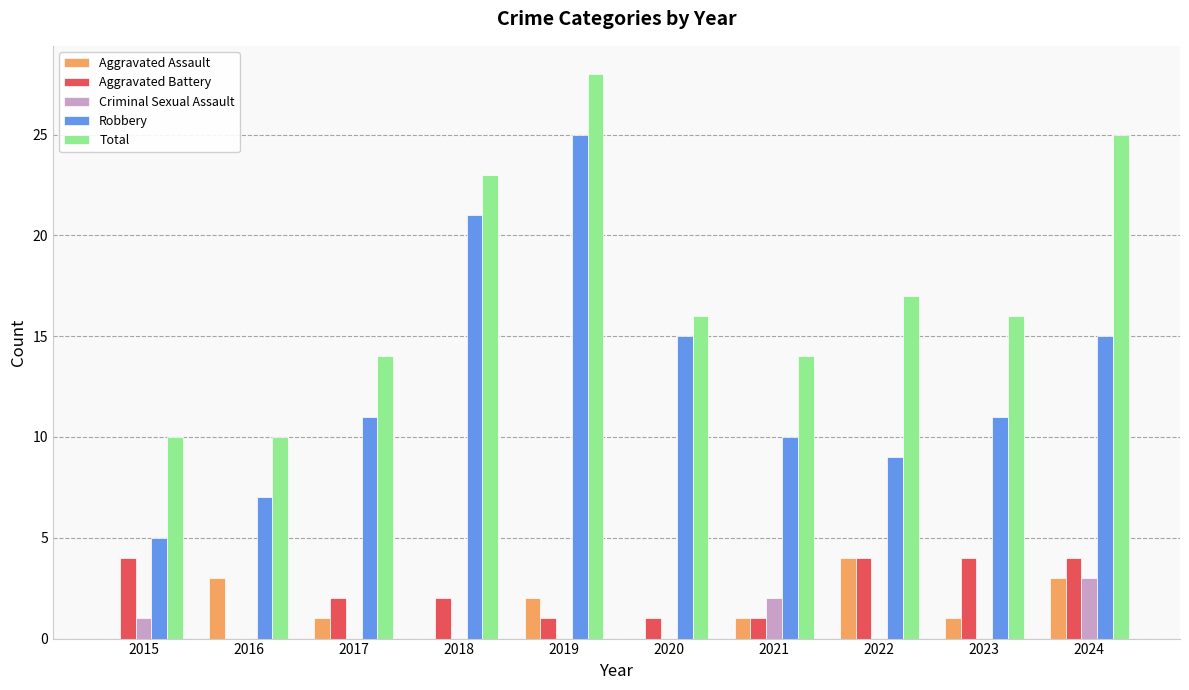

Does the chart contain stacked bars?

No